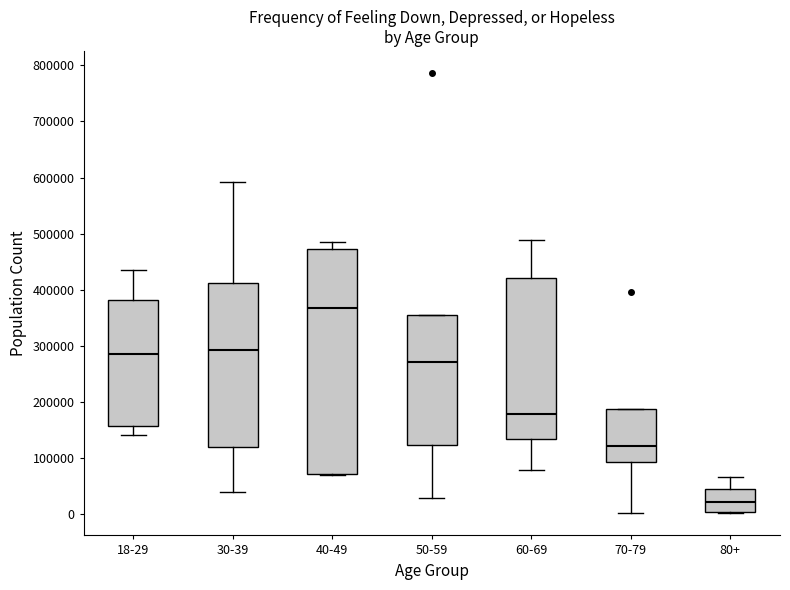

Reading left to right, read every box against the y-axis: the position of its median line, the range the box covers, and the ends of its whiskers. The values are not printed on the chart, so give them approximately, as read against the axis.

18-29: median 290000, box 160000 to 380000, whiskers 140000 to 430000
30-39: median 290000, box 120000 to 410000, whiskers 40000 to 590000
40-49: median 370000, box 70000 to 470000, whiskers 70000 to 480000
50-59: median 270000, box 120000 to 360000, whiskers 30000 to 360000
60-69: median 180000, box 130000 to 420000, whiskers 80000 to 490000
70-79: median 120000, box 90000 to 190000, whiskers 0 to 190000
80+: median 20000, box 0 to 50000, whiskers 0 to 70000